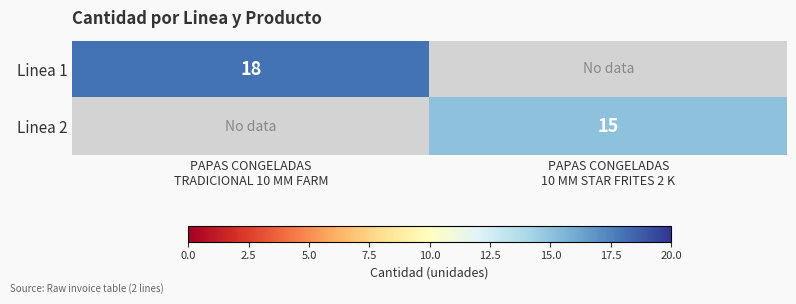

Which has a higher value, PAPAS CONGELADAS
TRADICIONAL 10 MM FARM or PAPAS CONGELADAS
10 MM STAR FRITES 2 K?

PAPAS CONGELADAS
TRADICIONAL 10 MM FARM